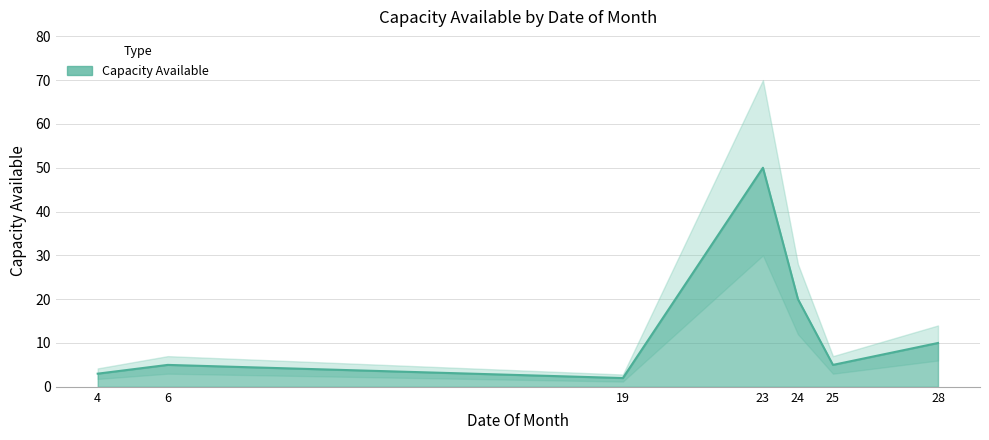

True or false: there are more than 1 points higher than both neighbors.

True